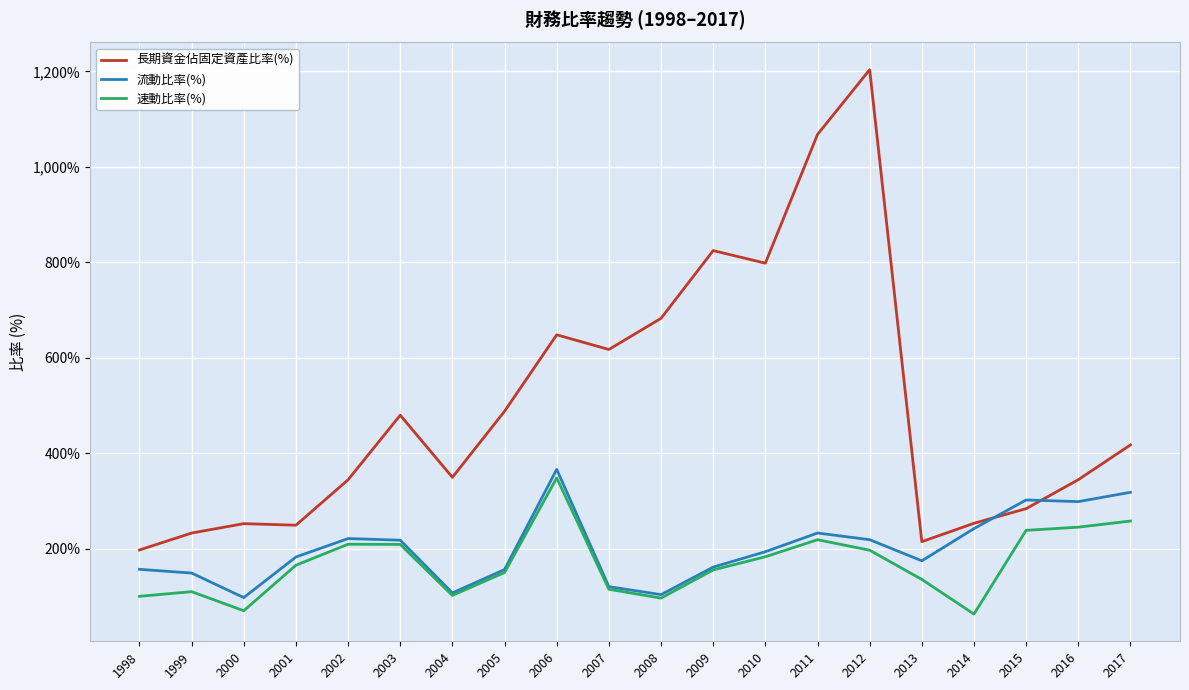

What value does the 速動比率(%) series have at 2016?

245.5